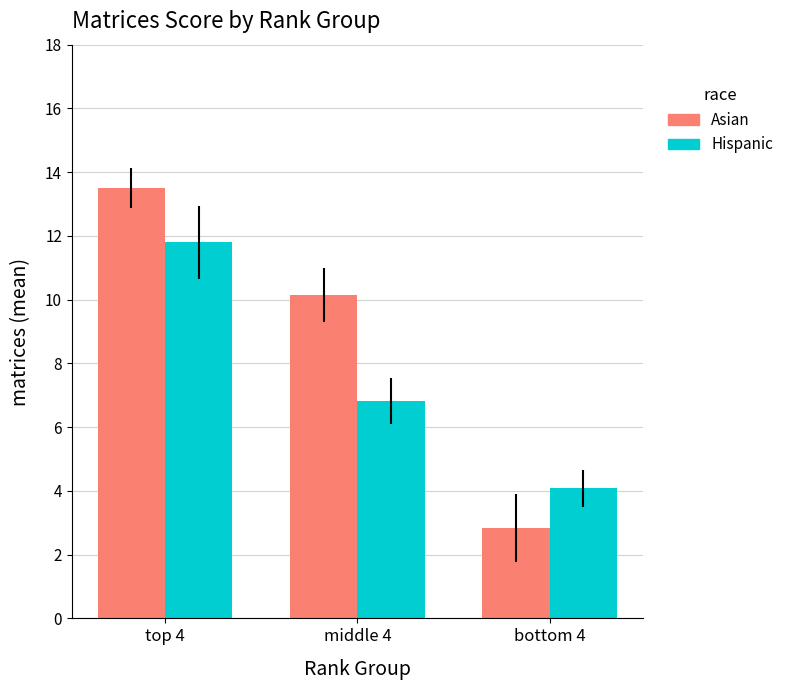

What is the difference between the maximum and minimum values in the Hispanic series?

7.7